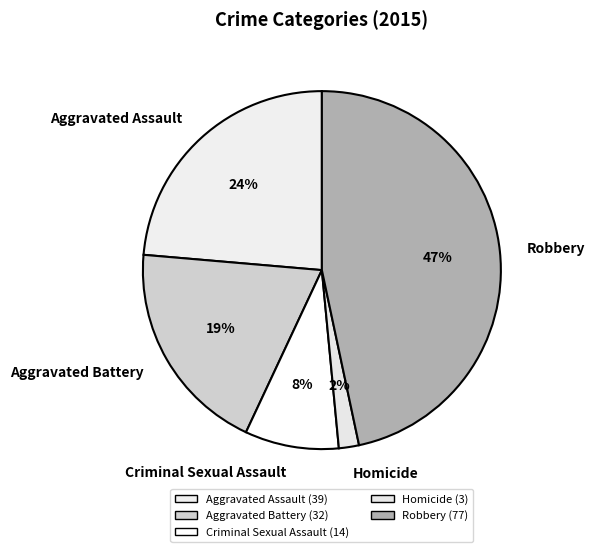

Does any single category account for the majority?

No